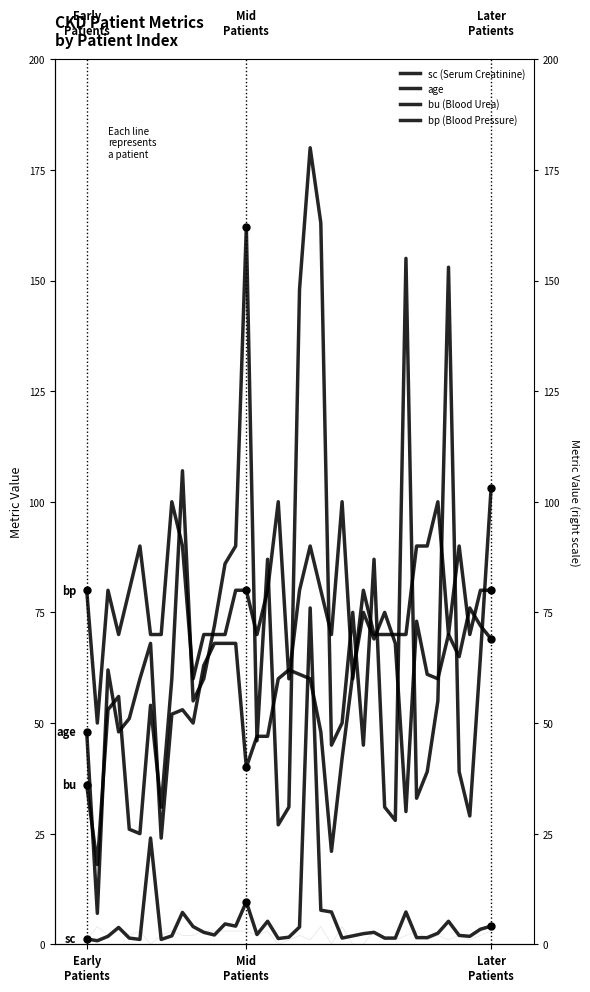

How many data points does each series have?

39